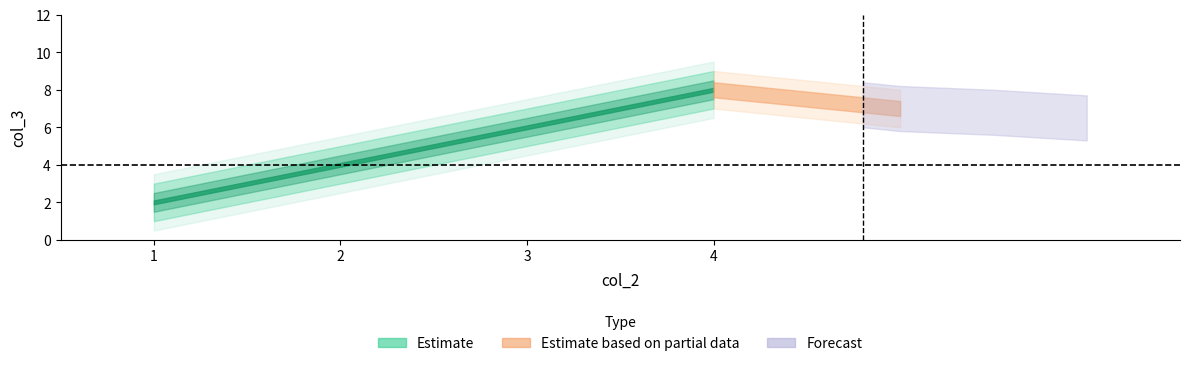

What is the ratio of the value at 3 to the value at 2?

1.5